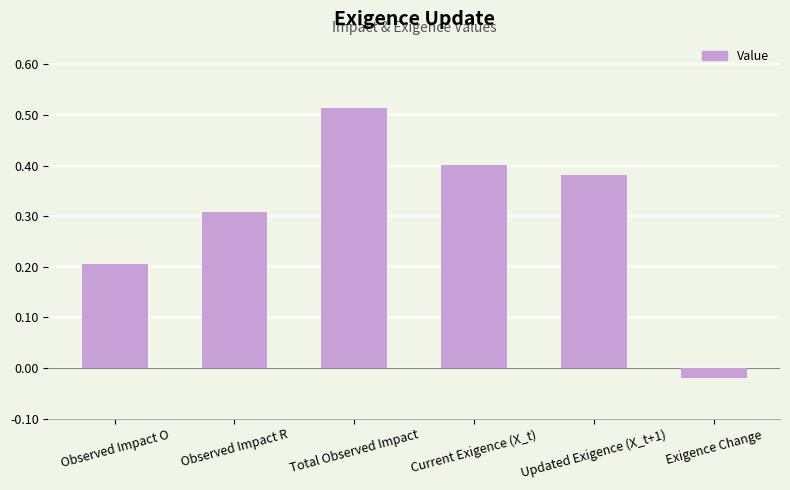

What is the sum of all values?

1.8